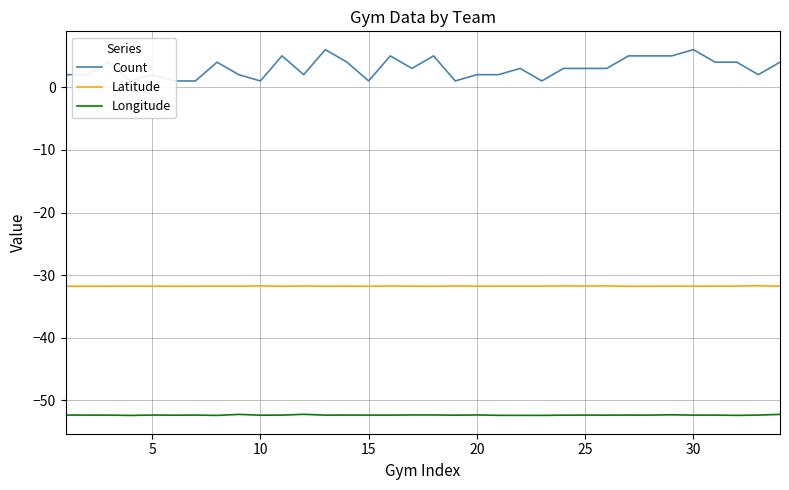

What is the lowest value of the Longitude series?

-52.4